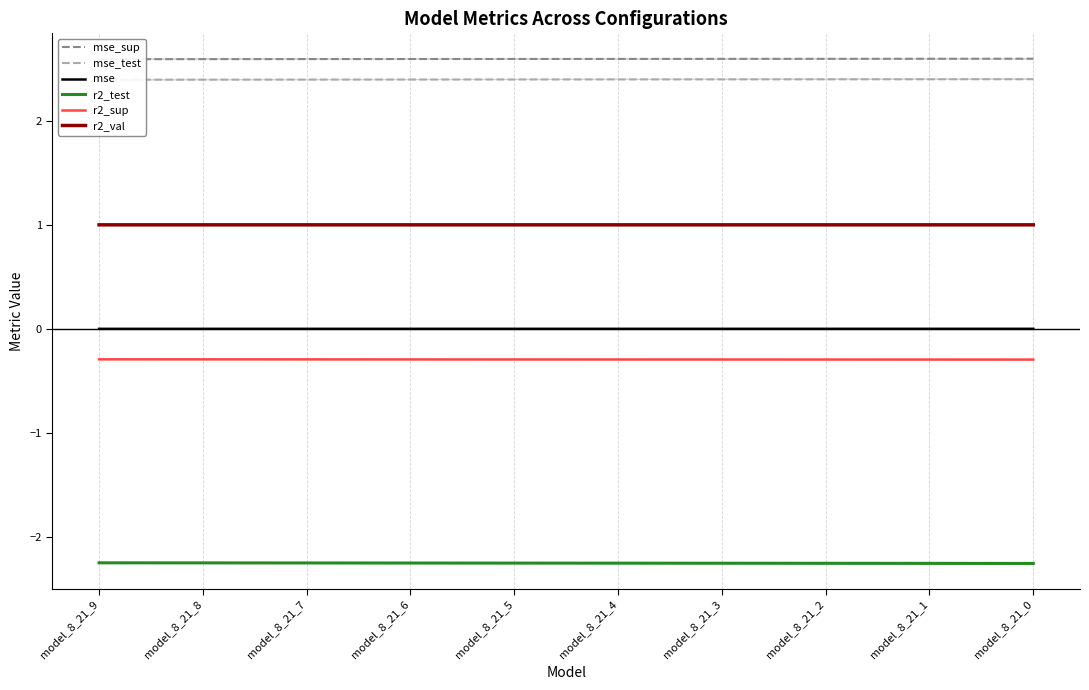

True or false: r2_val and mse intersect in this chart.

False